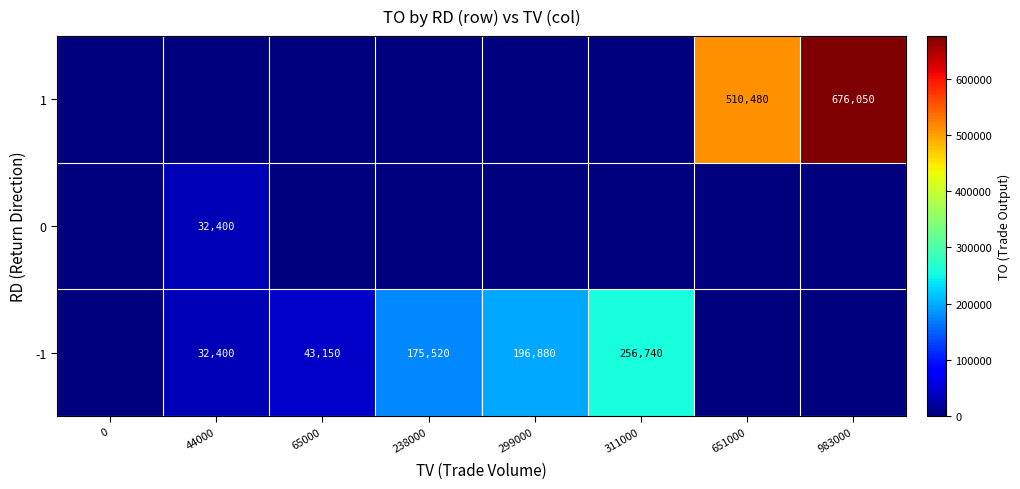

True or false: 0 has a value of 32400 at 44000.

True